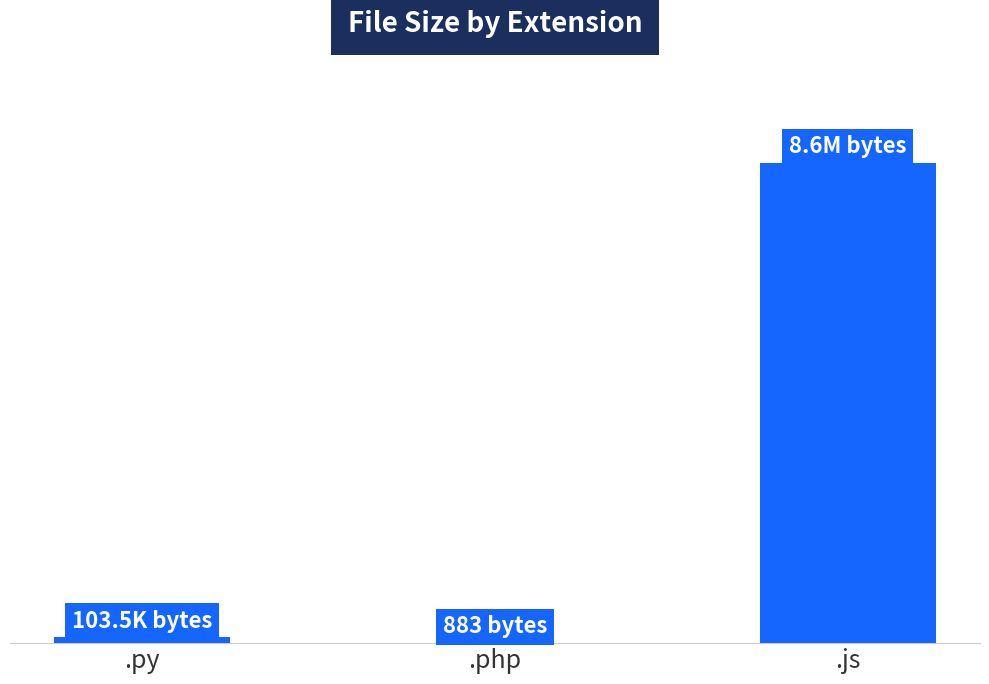

Are the bars horizontal?

No